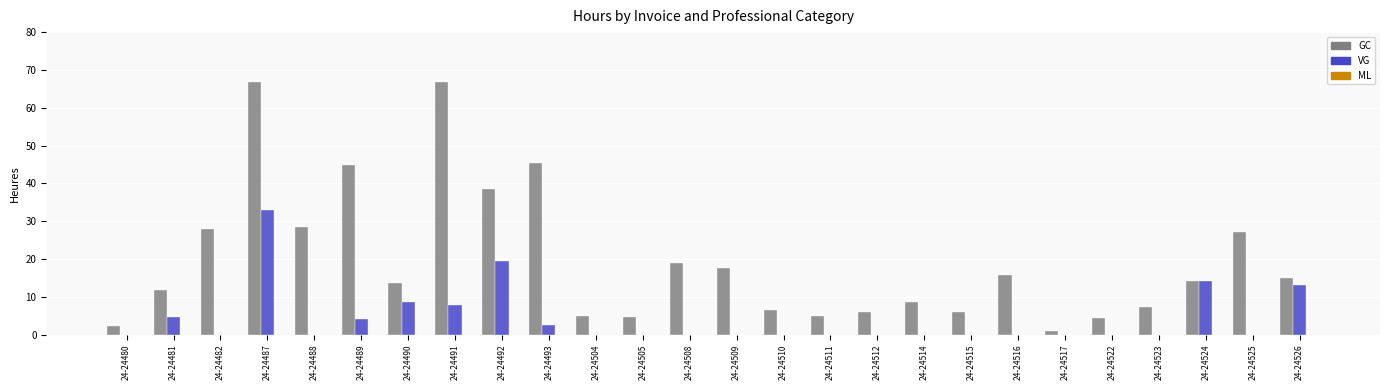

How many series are shown in this chart?

2